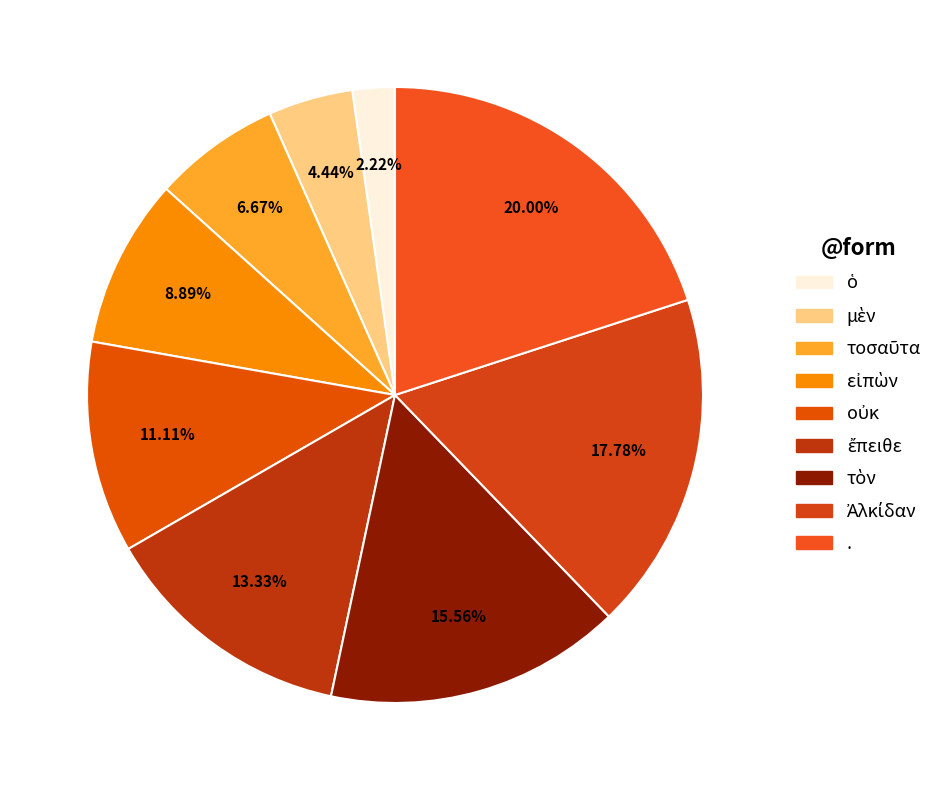

To the nearest percent, what portion does . represent?

20%